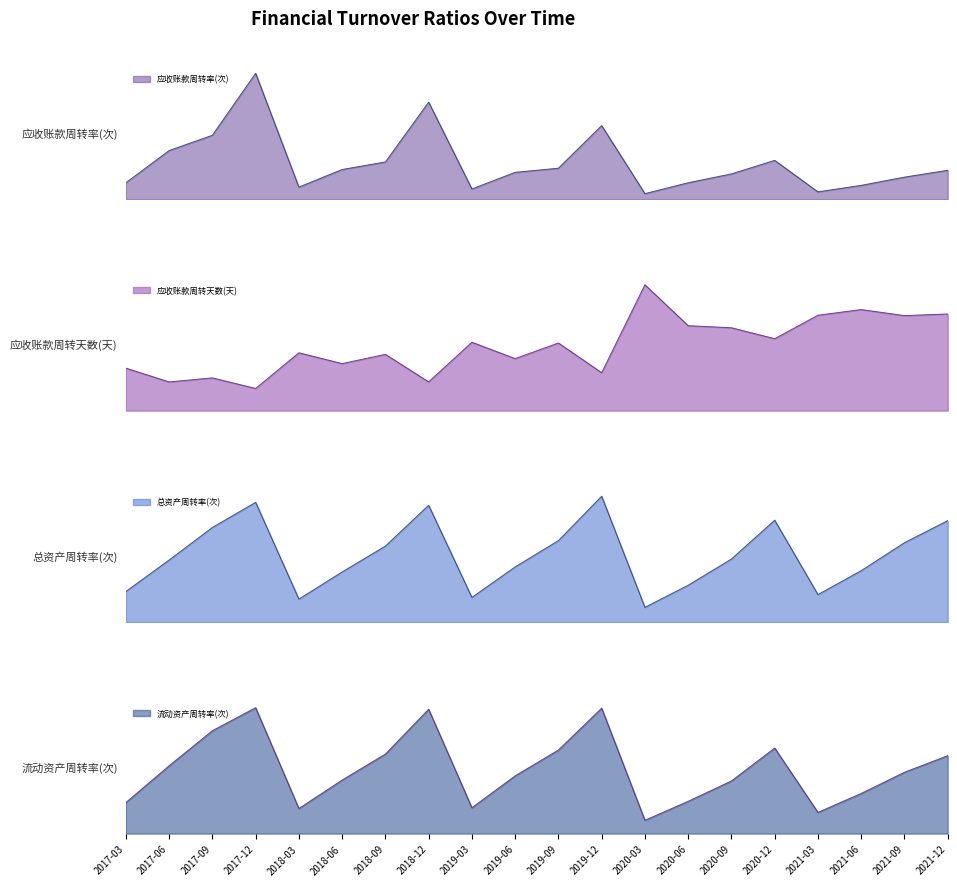

What is the difference between the second highest and second lowest values in the 应收账款周转天数(天) series?

2.2